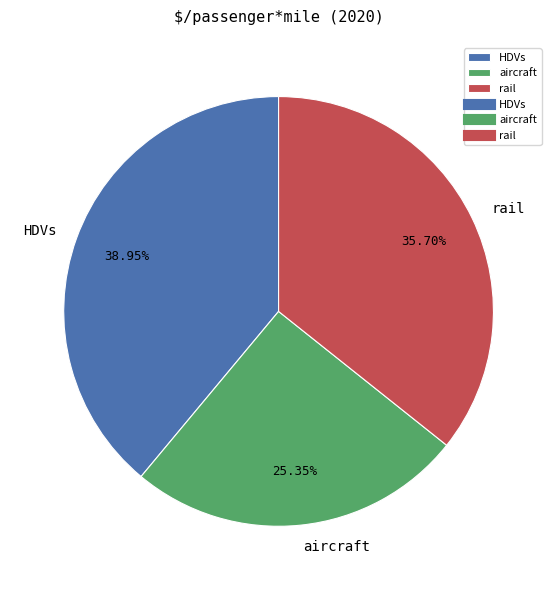

Rank the categories by value from highest to lowest.

HDVs, rail, aircraft